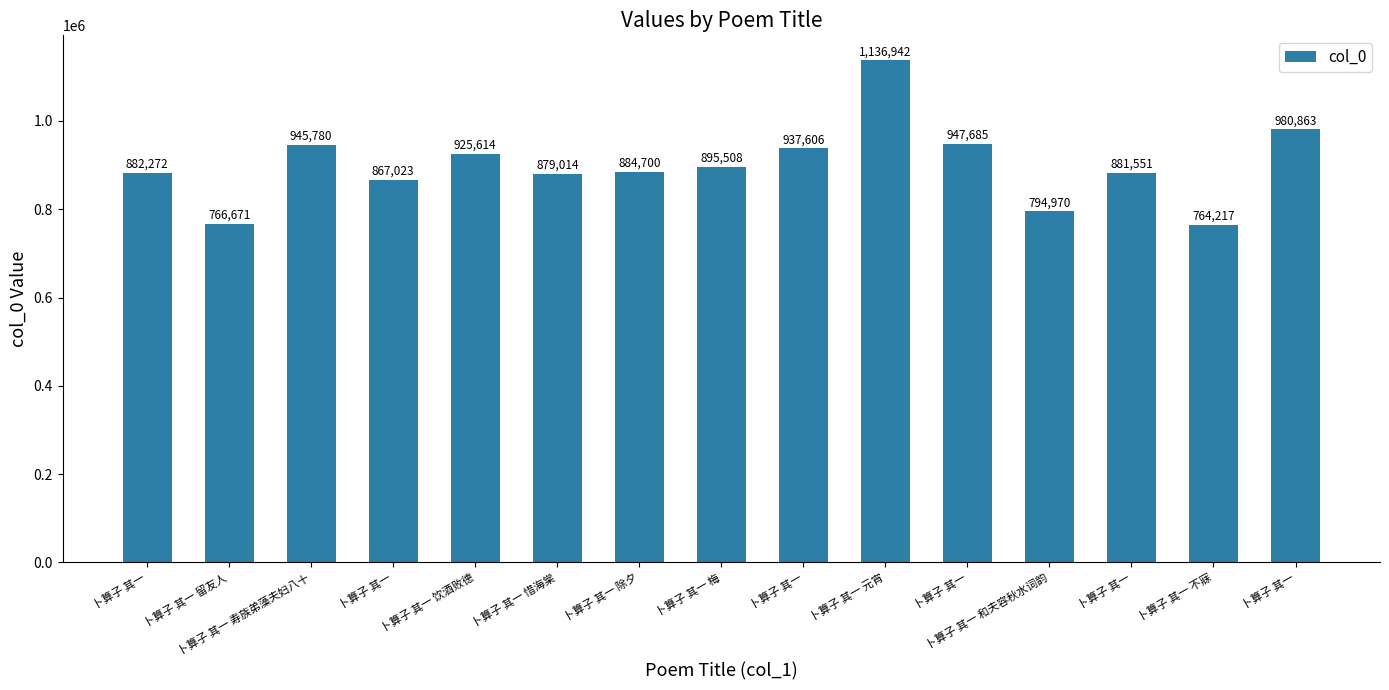

What is the difference between the values at 卜算子 其一 不寐 and 卜算子 其一 梅?

131291